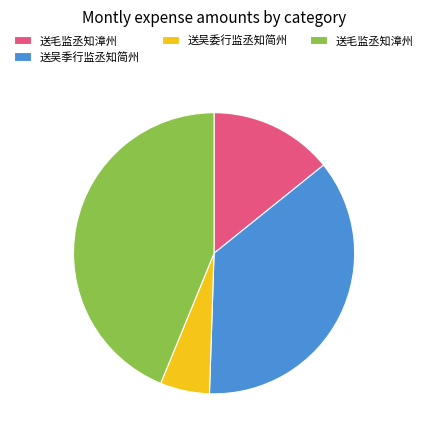

Does any single category account for the majority?

No